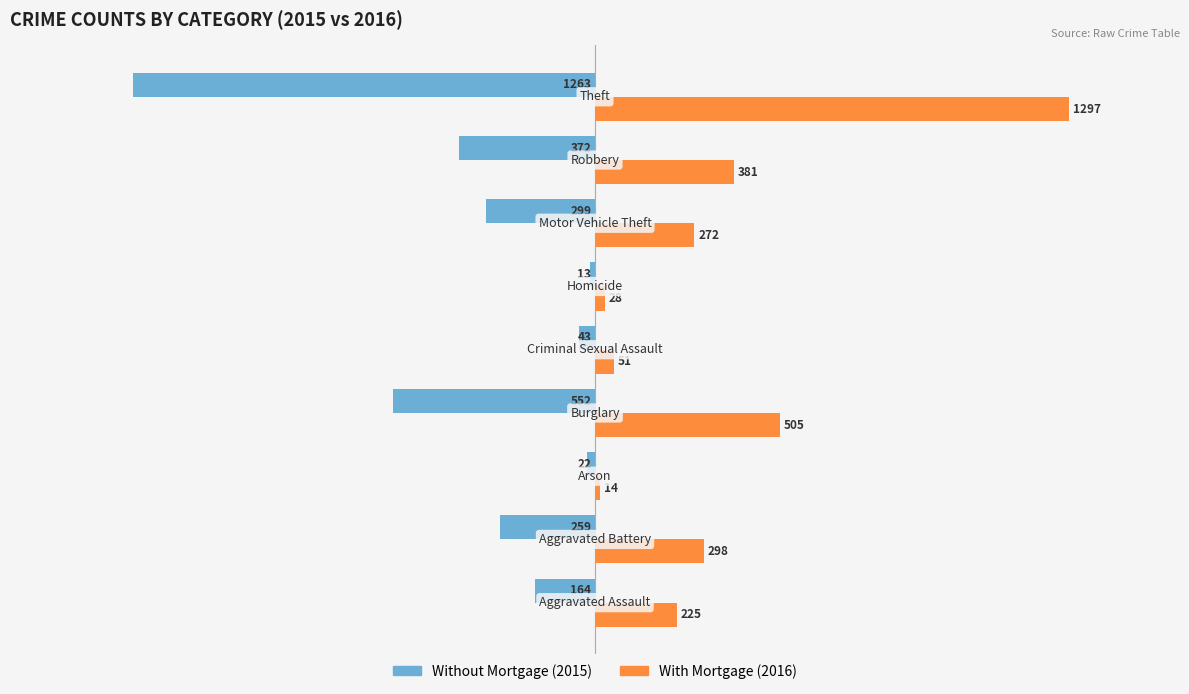

What is the smallest value displayed?

-1263